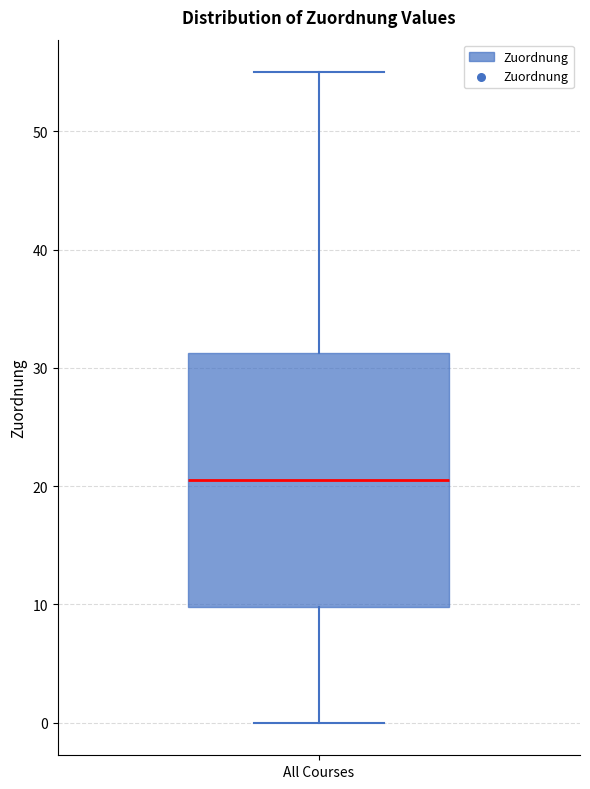

Read this box plot against the y-axis: the position of the median line, the range covered by the box, and the ends of both whiskers. The values are not printed on the chart, so give them approximately, as read against the axis.

median 21, box 10 to 31, whiskers 0 to 55